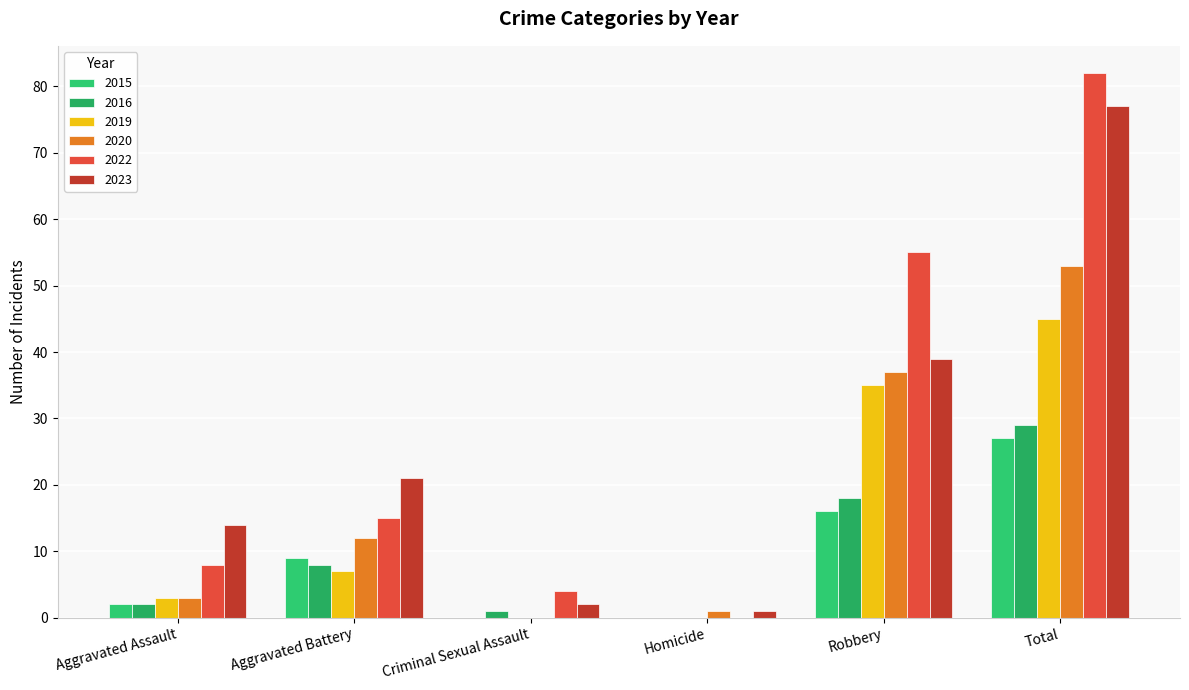

At which label does 2023 reach its peak?

Total